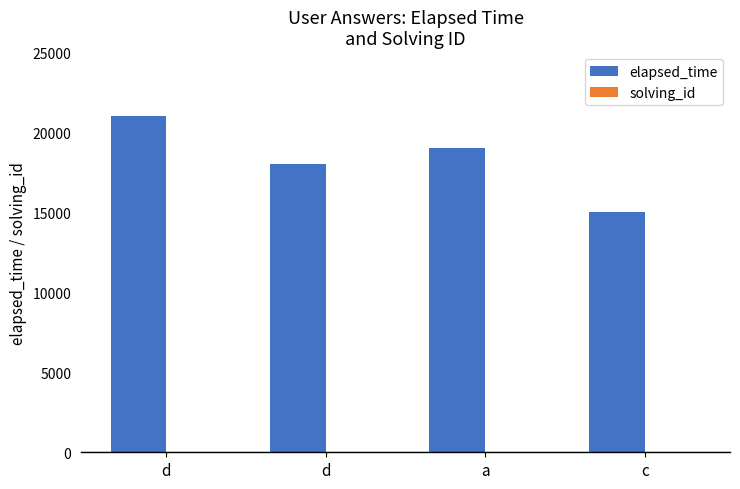

True or false: elapsed_time has a value of 7422 at c.

False